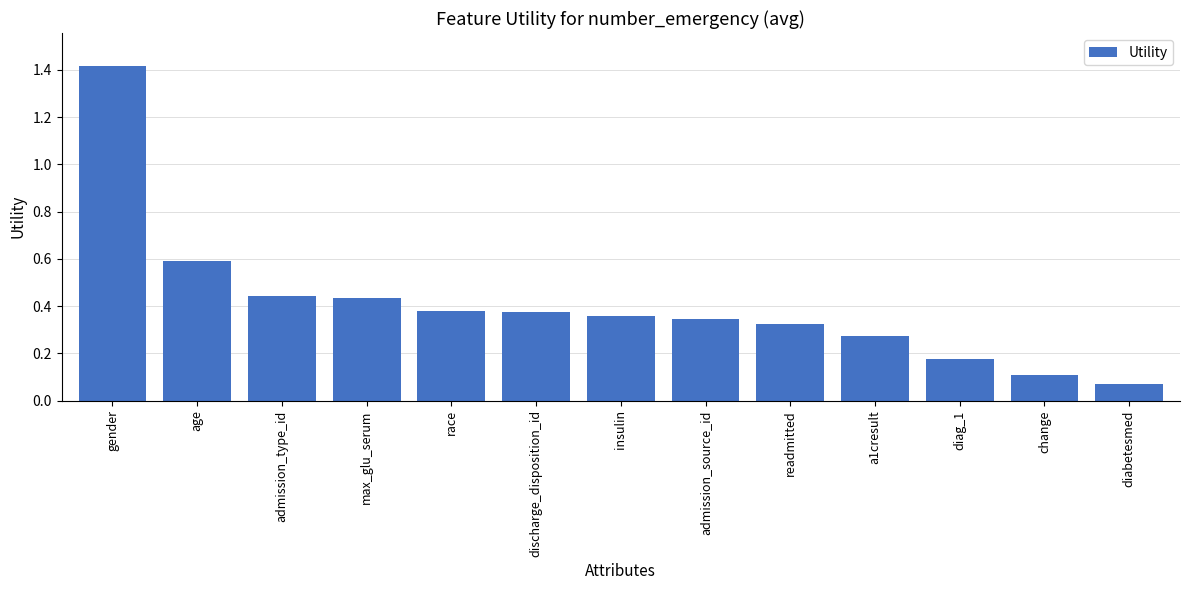

Is it true that the value at gender is 0.8?

False